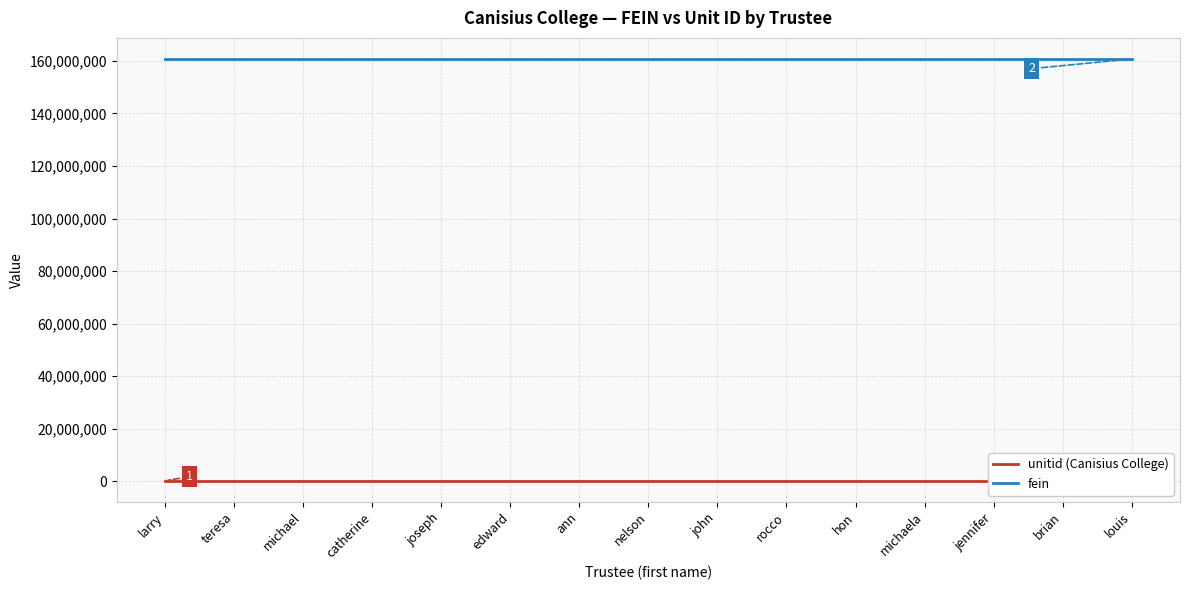

Is it true that fein equals 226328706 at brian?

False